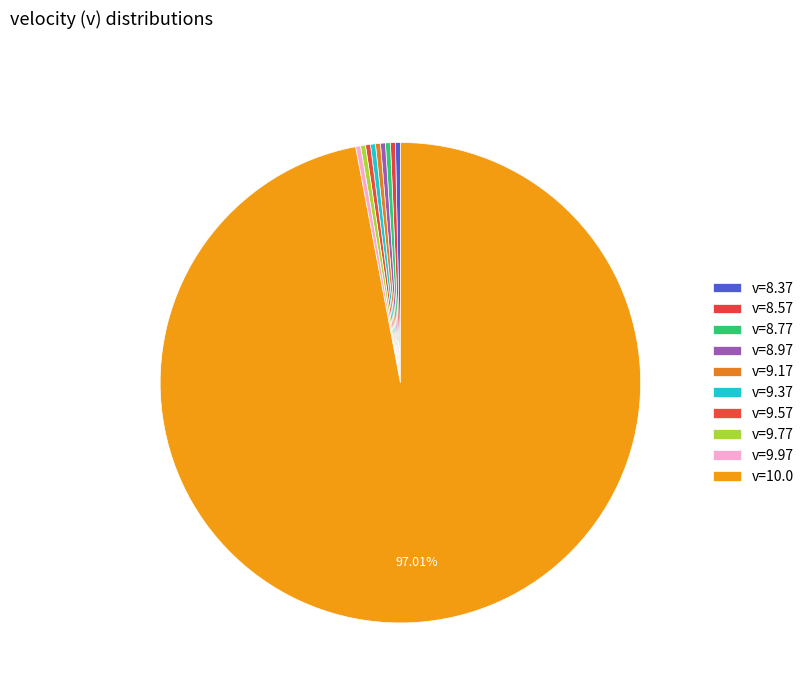

Count the number of slices in the pie.

10